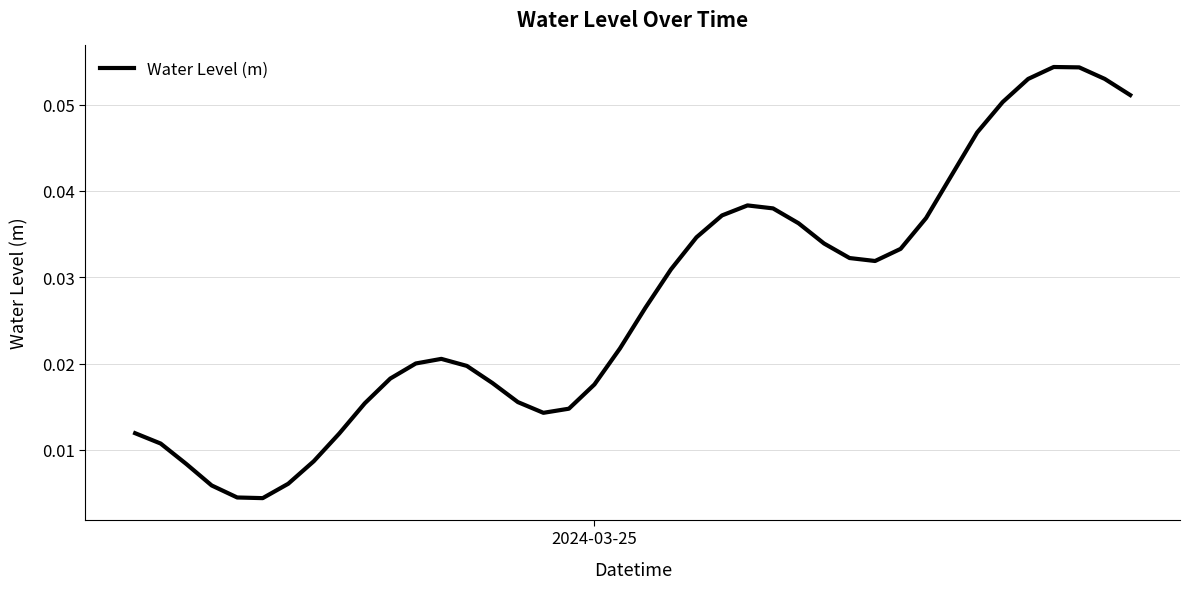

How many interior local peaks (higher than both neighbors) does the data have?

3